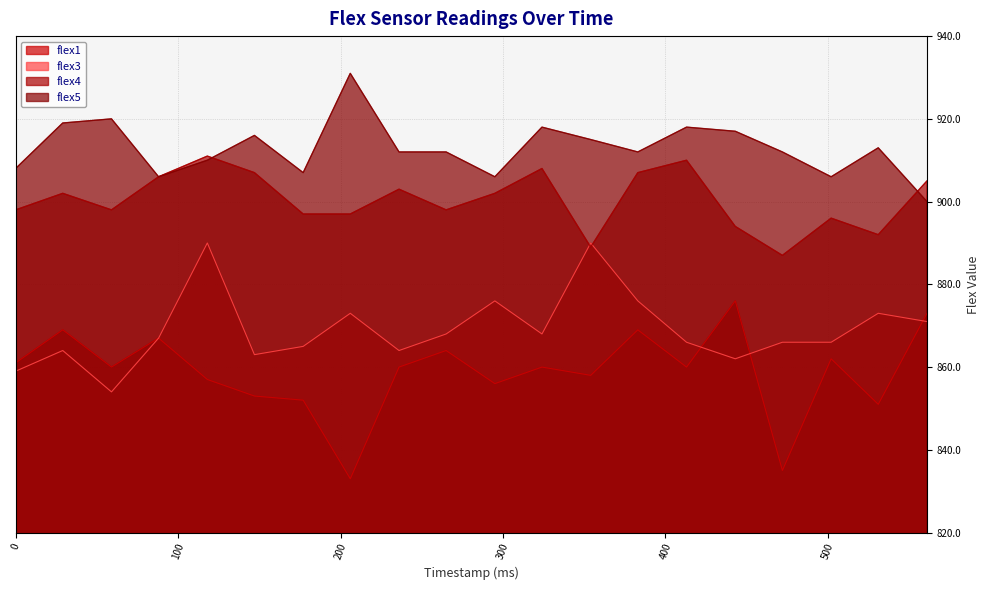

What are all the series names shown in the legend?

flex1, flex3, flex4, flex5